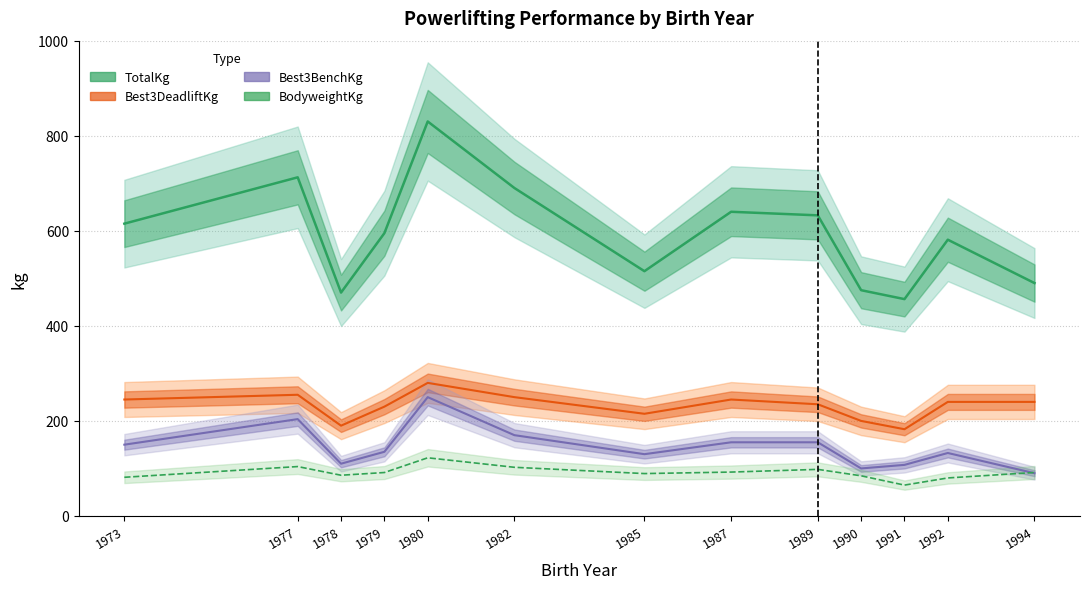

Which series has the widest spread of values?

TotalKg